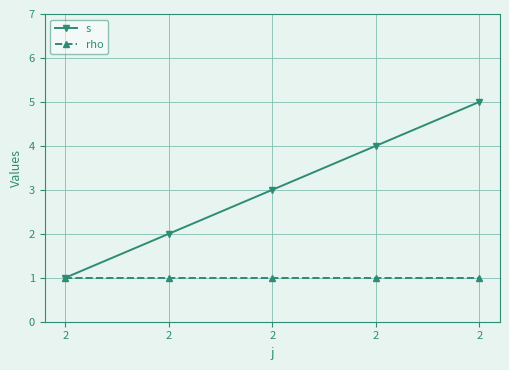

How many data points in s are less than 3?

2